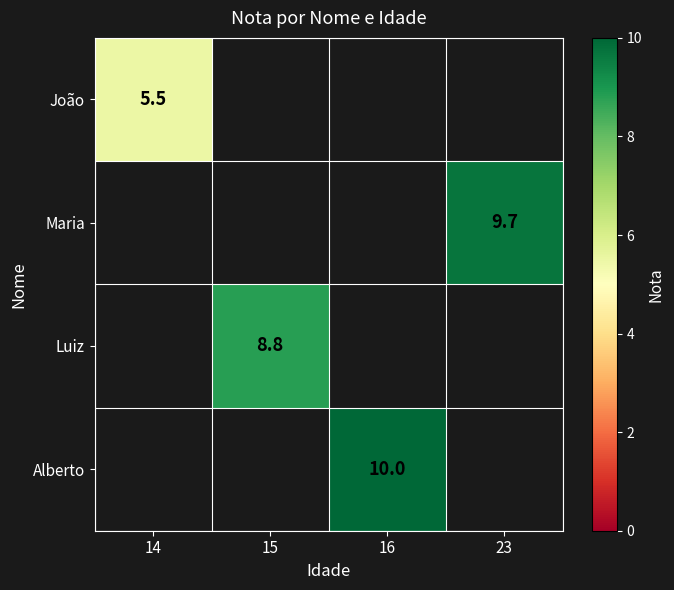

What is the minimum value shown in the chart?

5.5